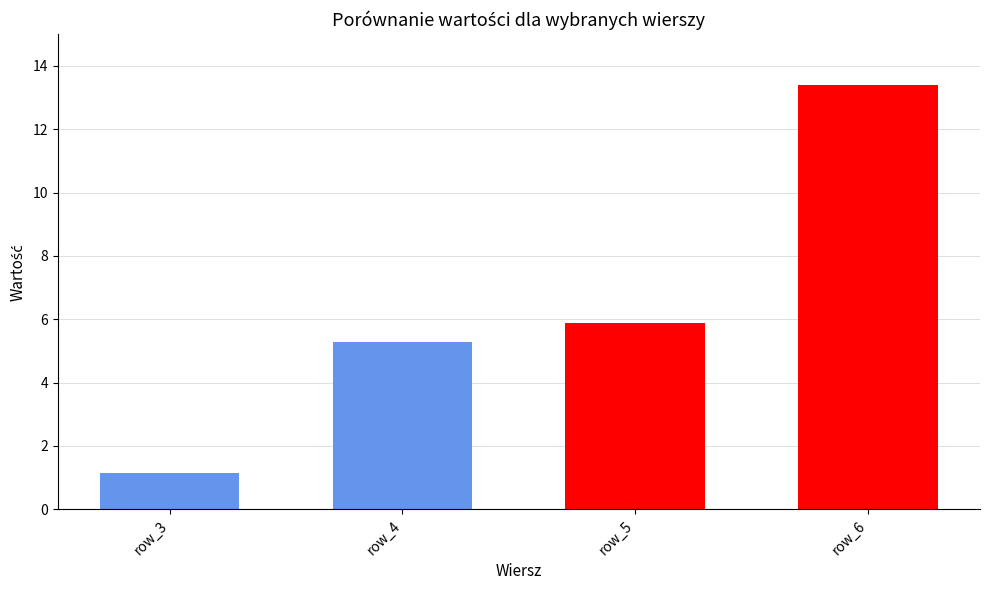

Rank the categories by value from lowest to highest.

row_3, row_4, row_5, row_6